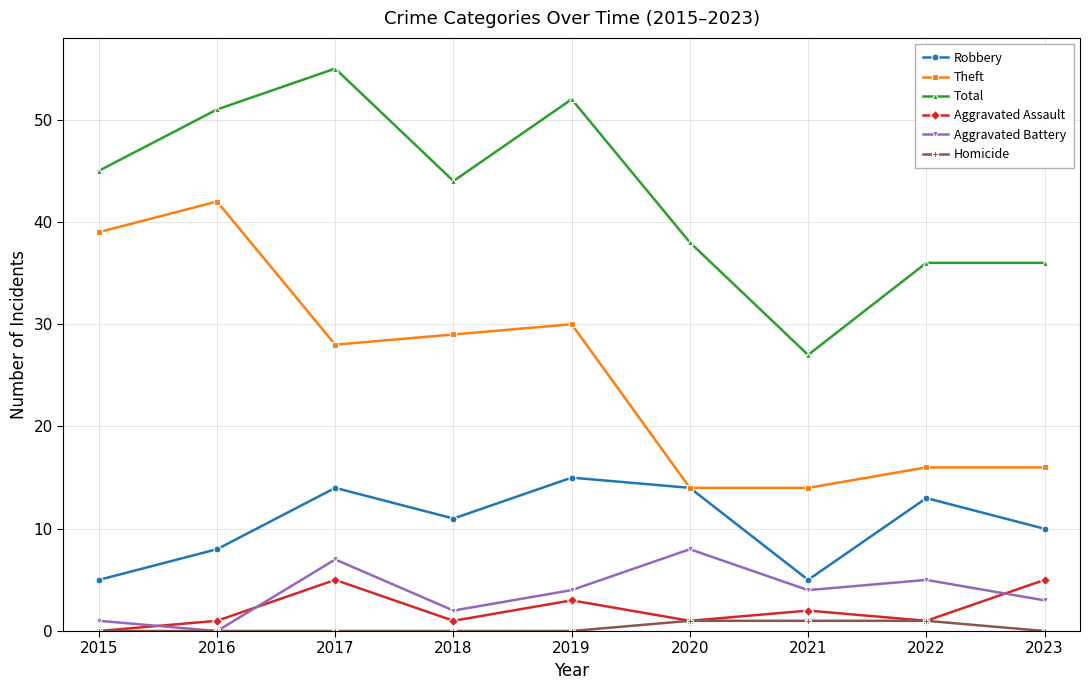

Is this an area chart (filled region under the line)?

No